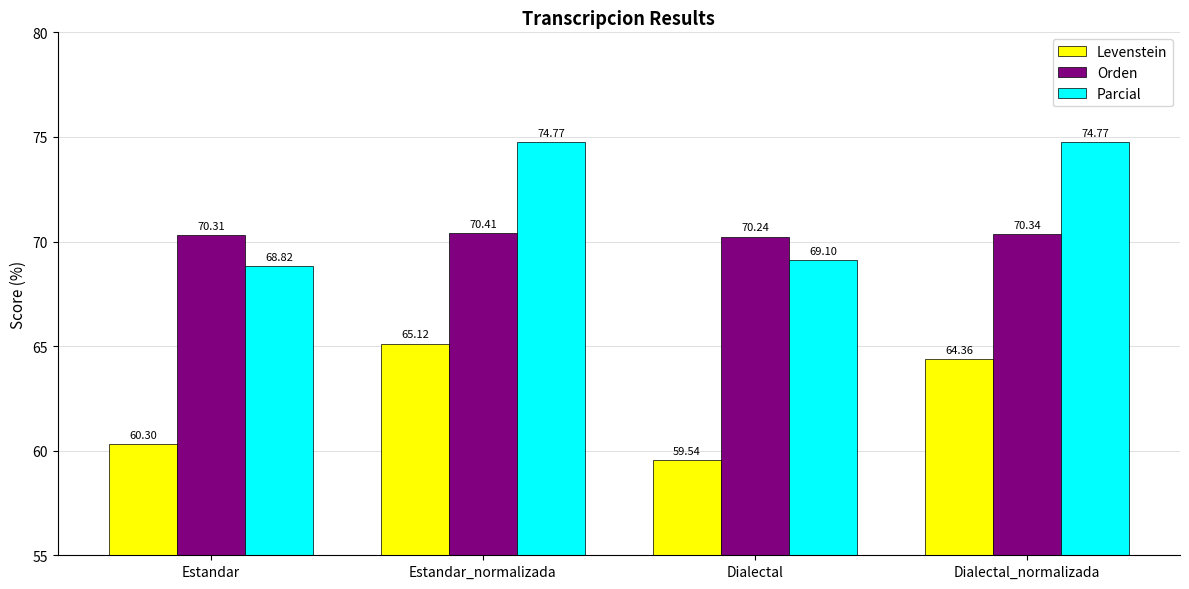

What is the difference between the maximum and minimum values in the Orden series?

0.2